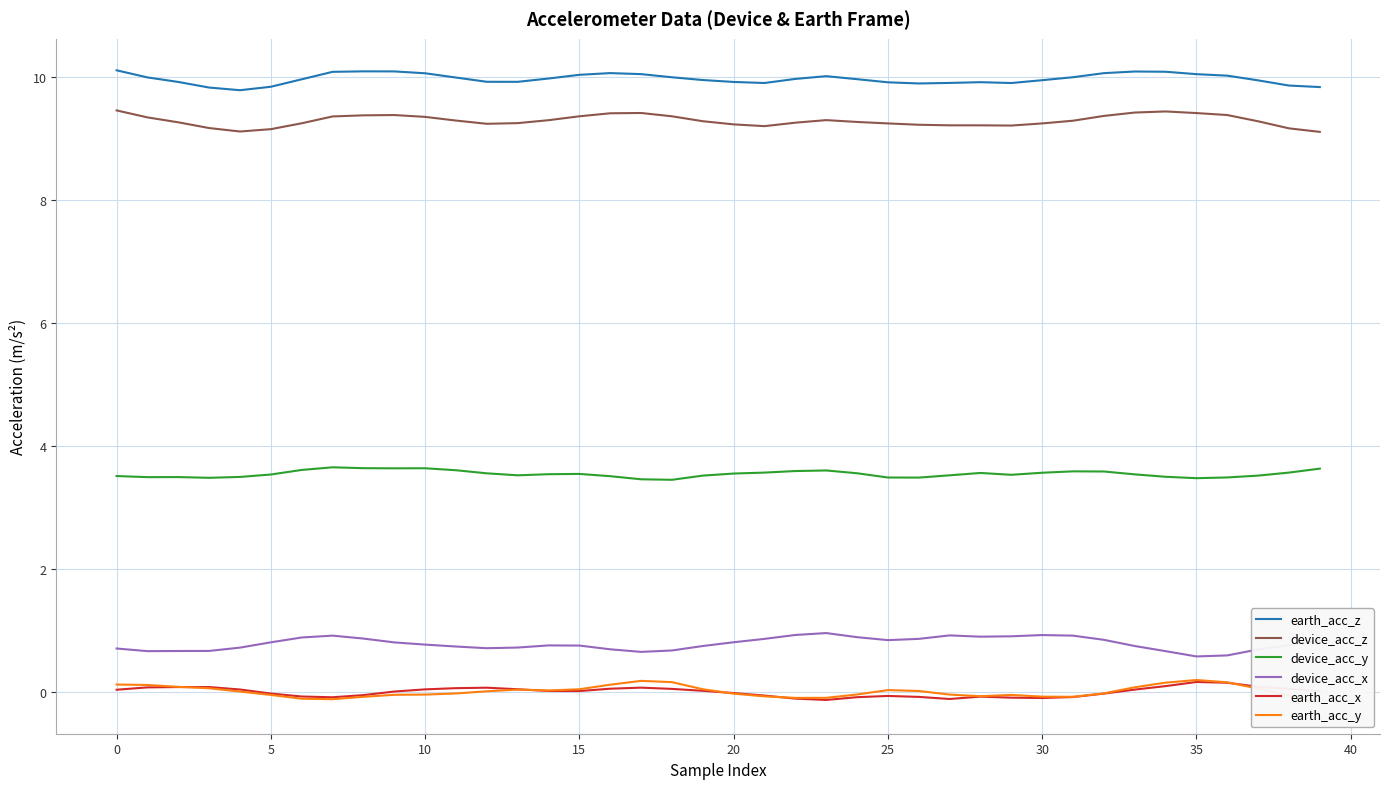

True or false: device_acc_x and earth_acc_x intersect in this chart.

False